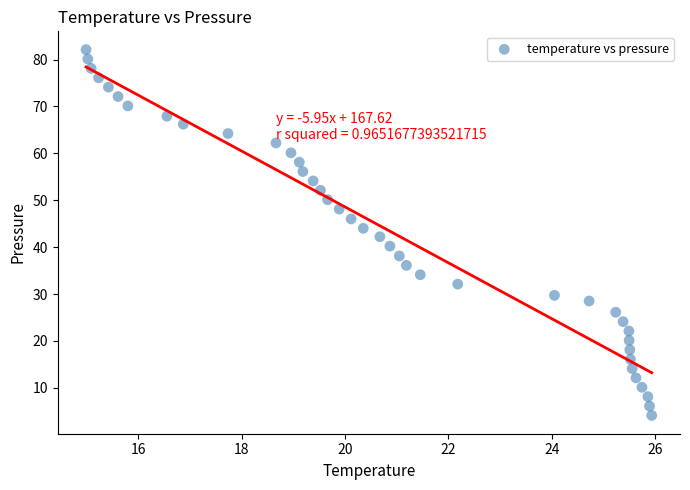

What is the range of X values (max minus min)?

11.0